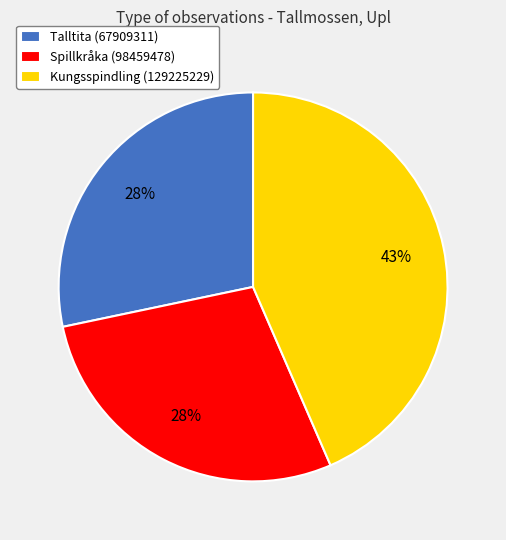

How many slices are in this pie chart?

3